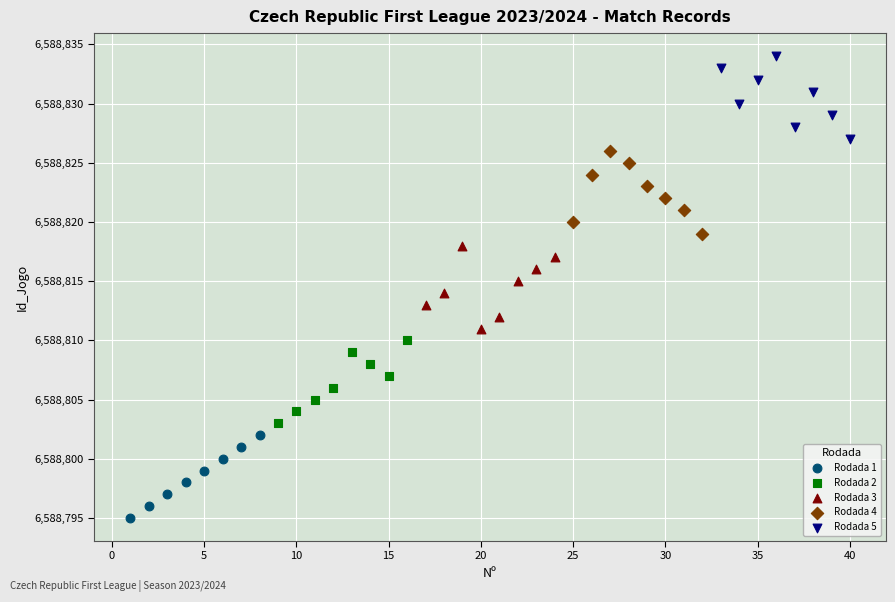

Which series reaches the minimum Y coordinate?

Rodada 1